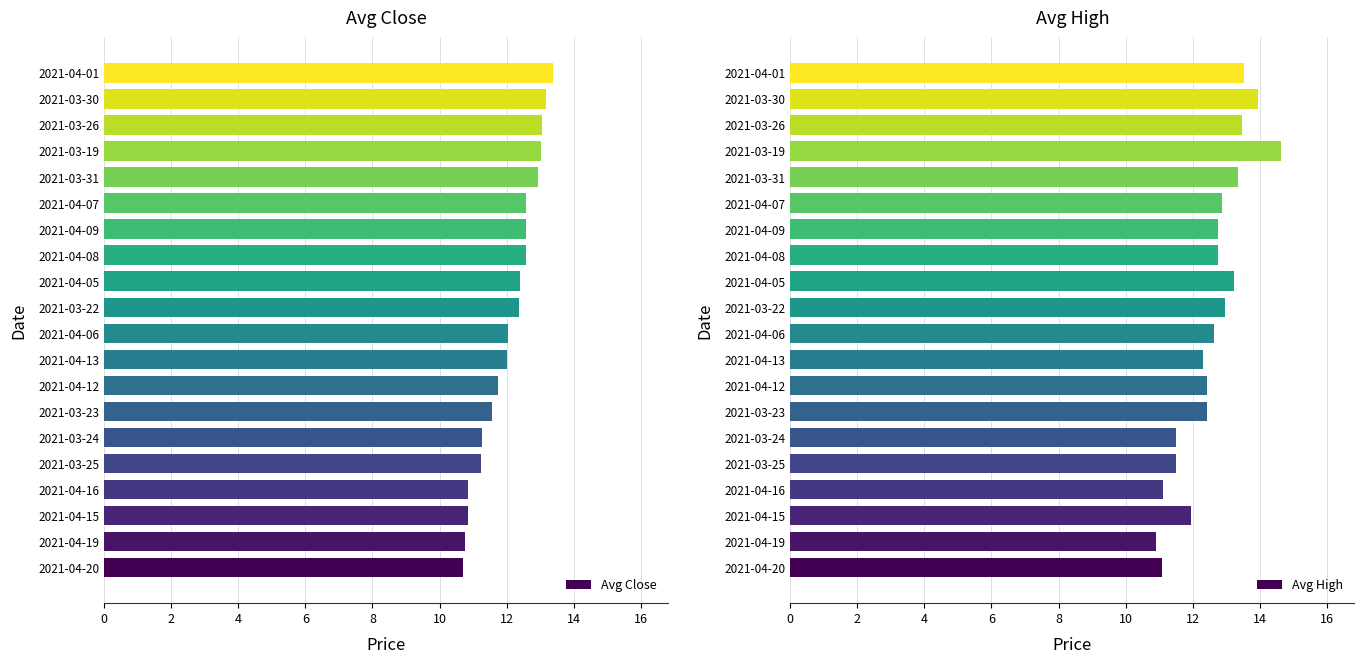

What are all the series names shown in the legend?

Avg Close, Avg High